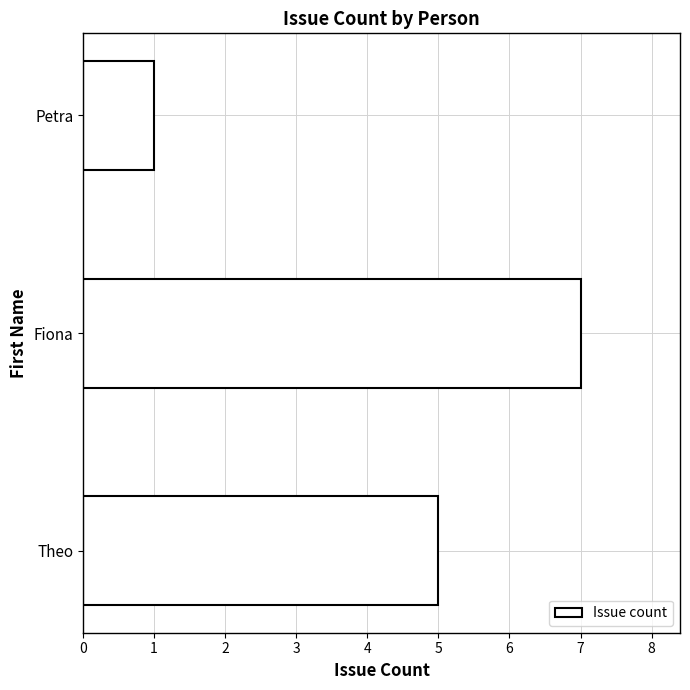

How many bars are there in total?

3